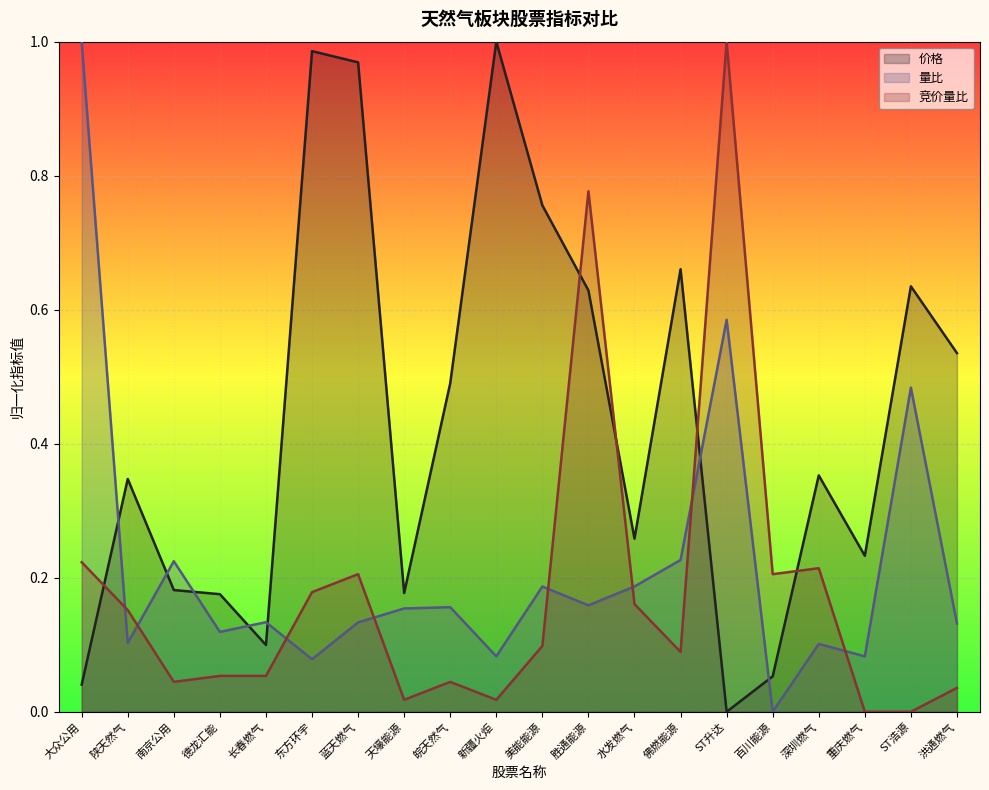

What are all the series names shown in the legend?

价格, 量比, 竞价量比